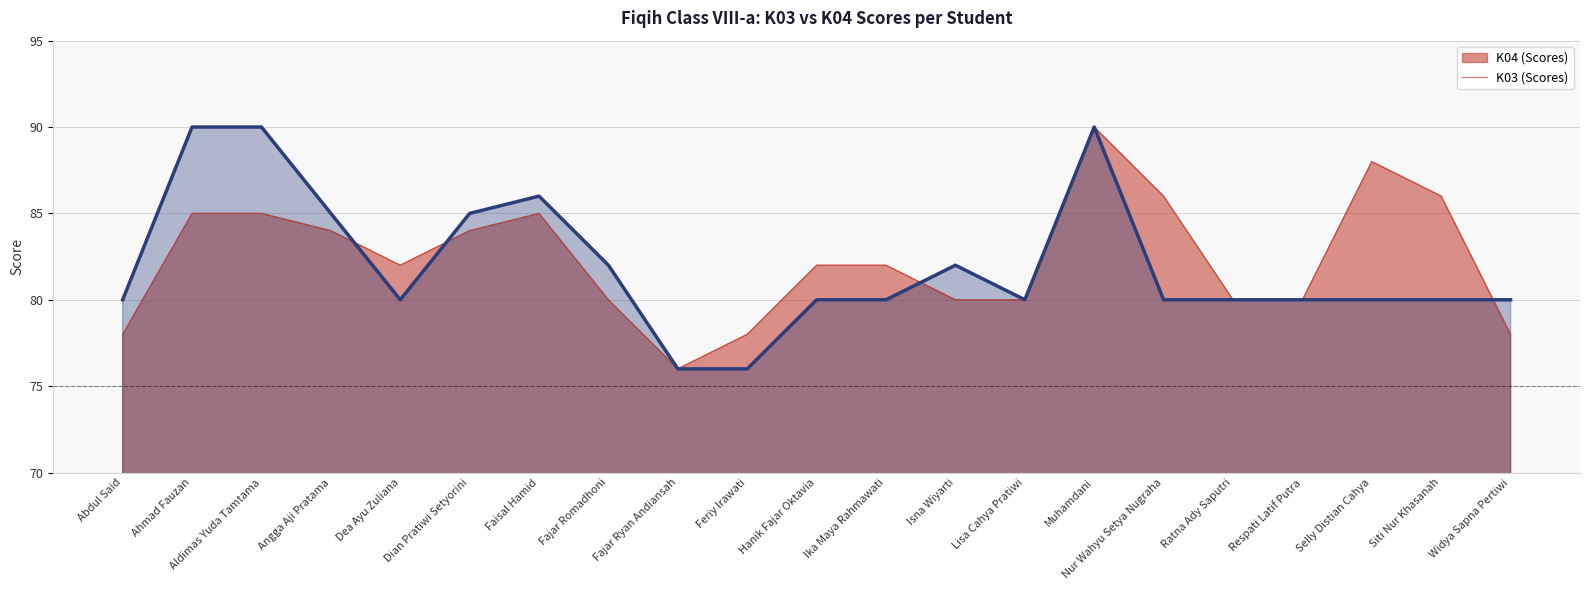

True or false: K04 and K03 intersect in this chart.

True